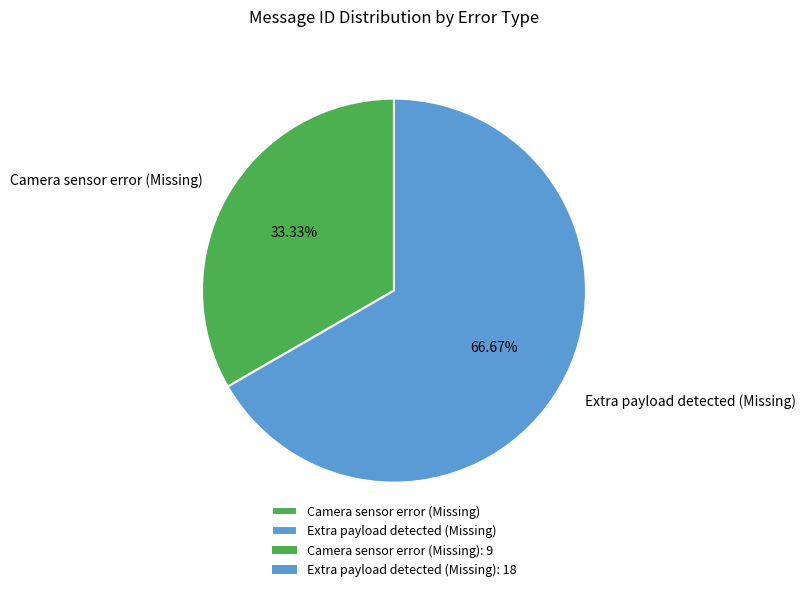

To the nearest percent, what portion does Extra payload detected (Missing) represent?

67%